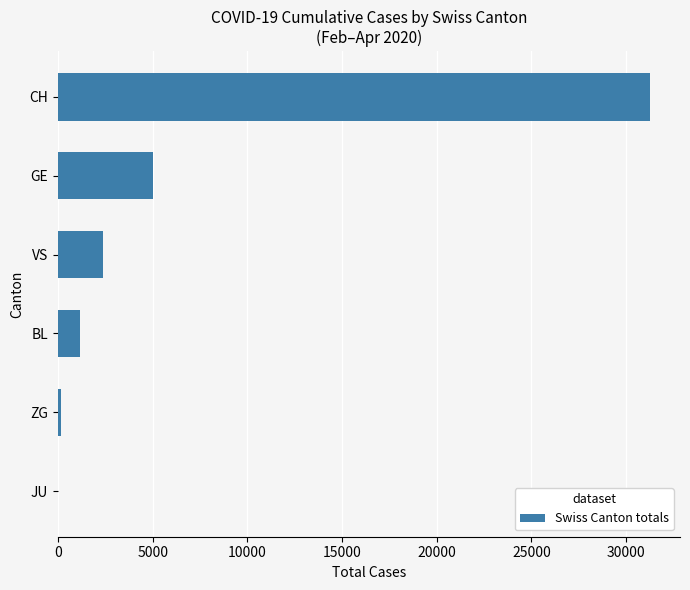

What is the ratio of the value at VS to the value at GE?

0.5